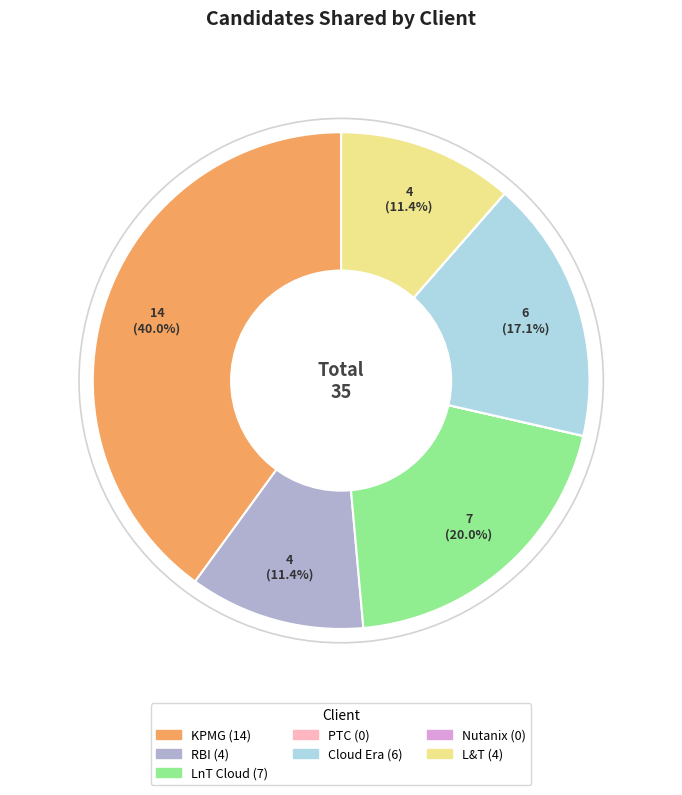

The LnT Cloud slice represents 6% of the pie. True or false?

False